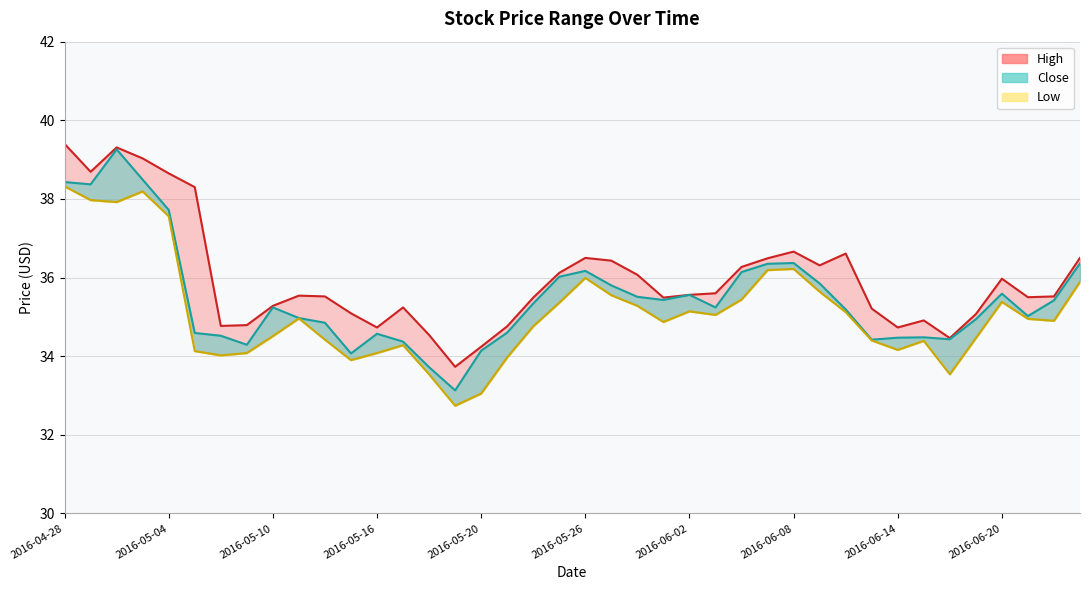

What is the spread (max minus min) of values at 2016-05-13?

1.2